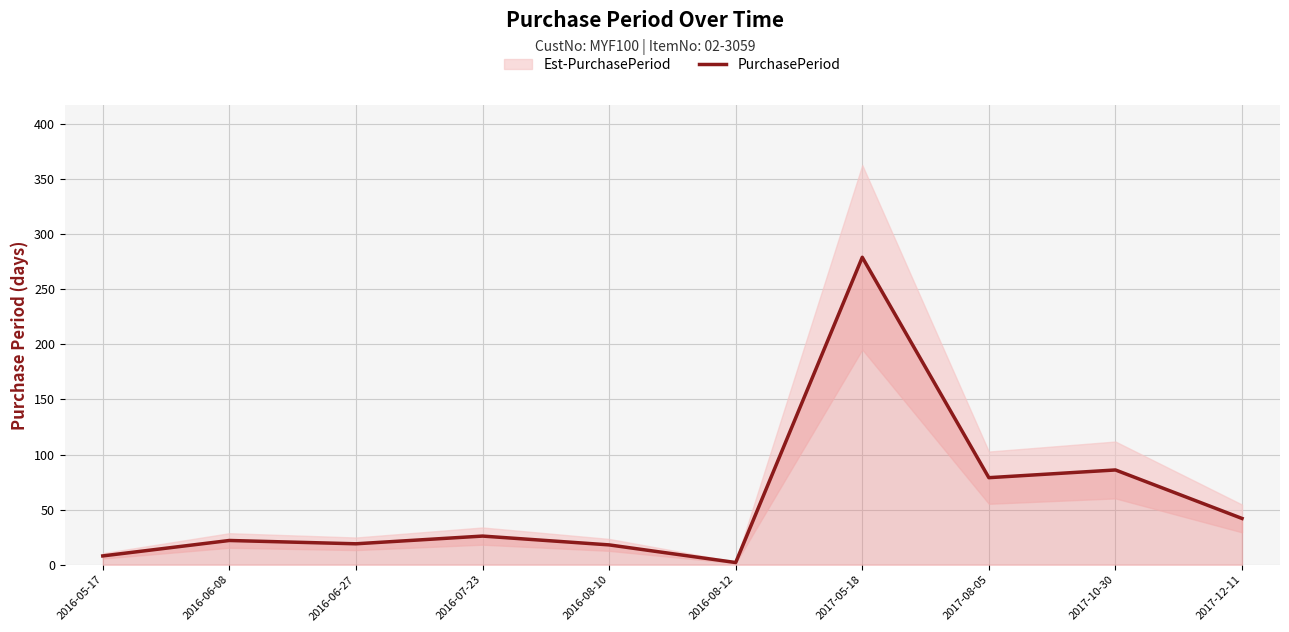

True or false: the data shows 35 at 2016-07-23.

False